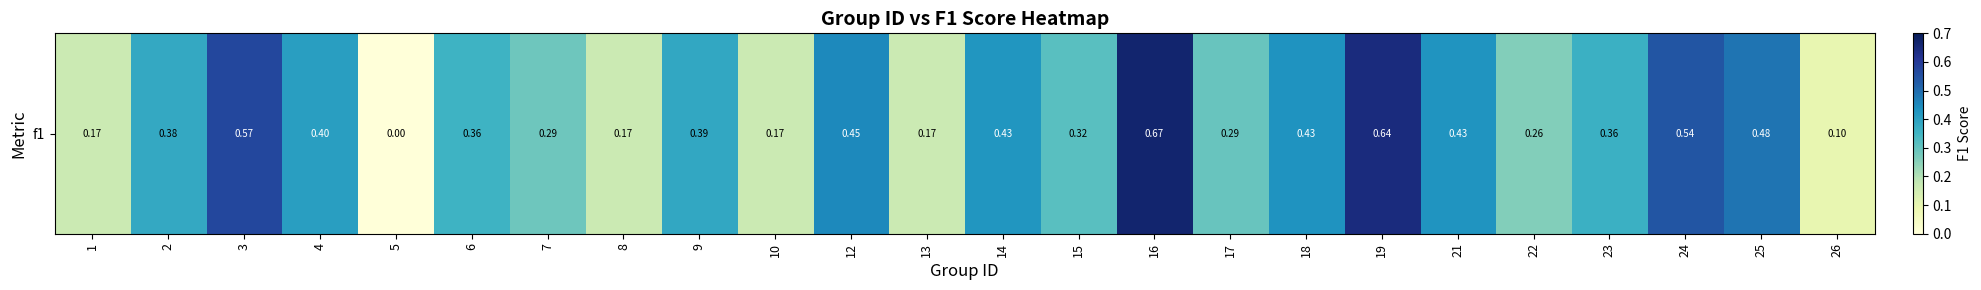

What is the greatest value displayed?

0.7